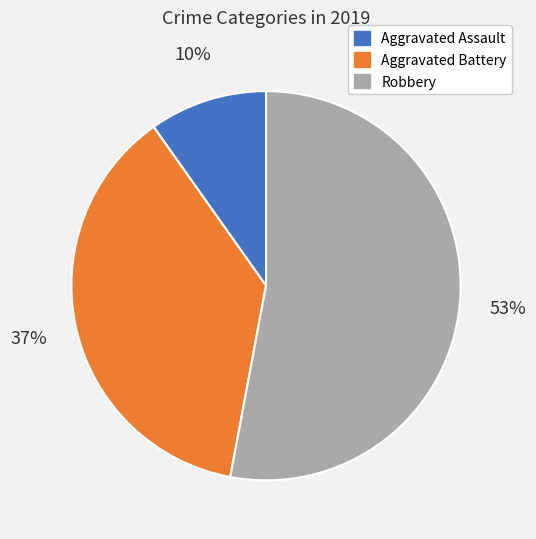

True or false: Aggravated Battery accounts for 30% of the total.

False